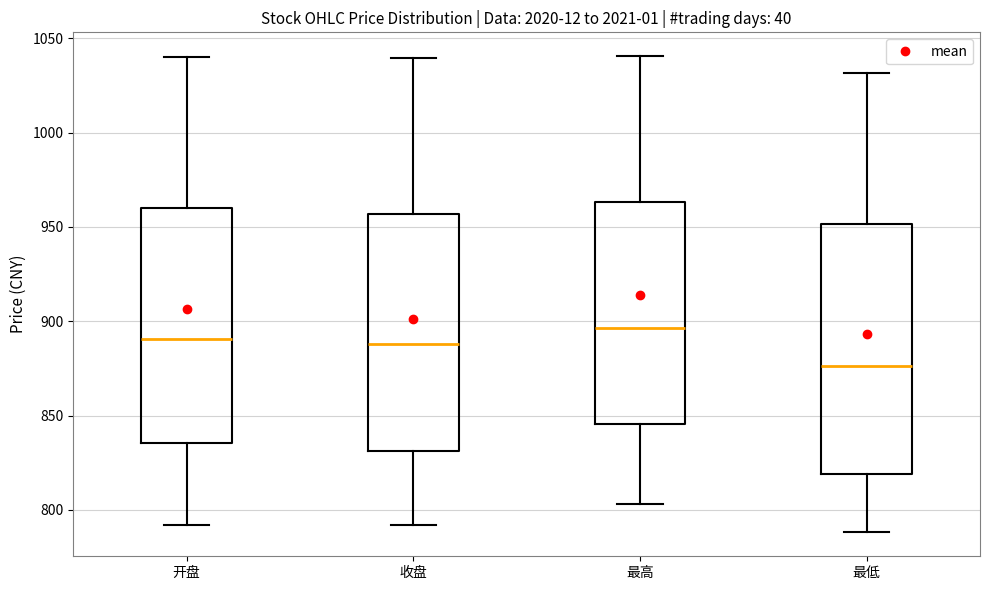

Reading left to right, read every box against the y-axis: the position of its median line, the range the box covers, and the ends of its whiskers. The values are not printed on the chart, so give them approximately, as read against the axis.

开盘: median 890, box 835 to 960, whiskers 790 to 1040
收盘: median 890, box 830 to 955, whiskers 790 to 1040
最高: median 895, box 845 to 965, whiskers 805 to 1040
最低: median 875, box 820 to 950, whiskers 790 to 1030